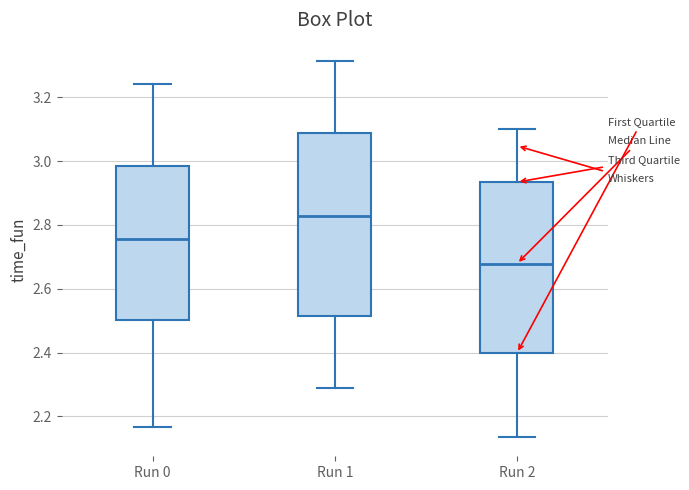

Where does the lower whisker of the box for Run 0 end on the y-axis? The values are not printed on the chart, so give them approximately, as read against the axis.

2.16